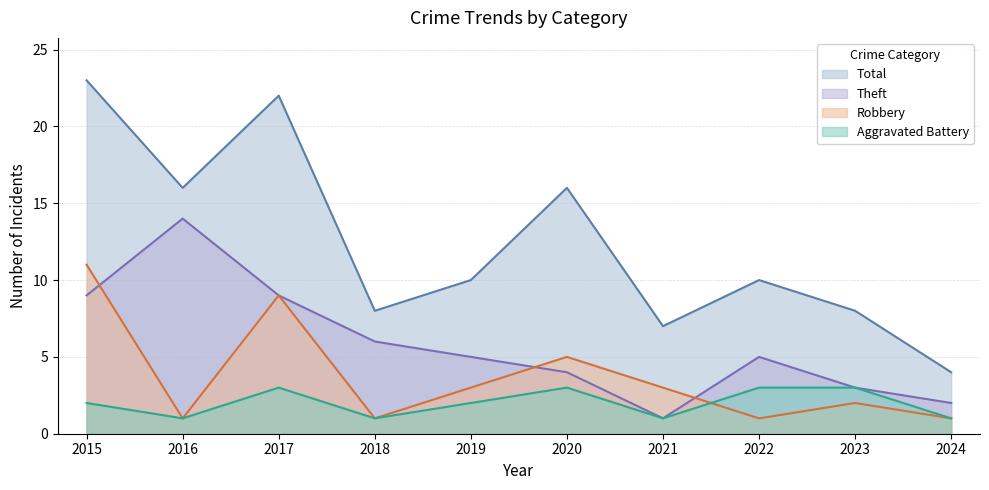

Which series has the widest spread of values?

Total